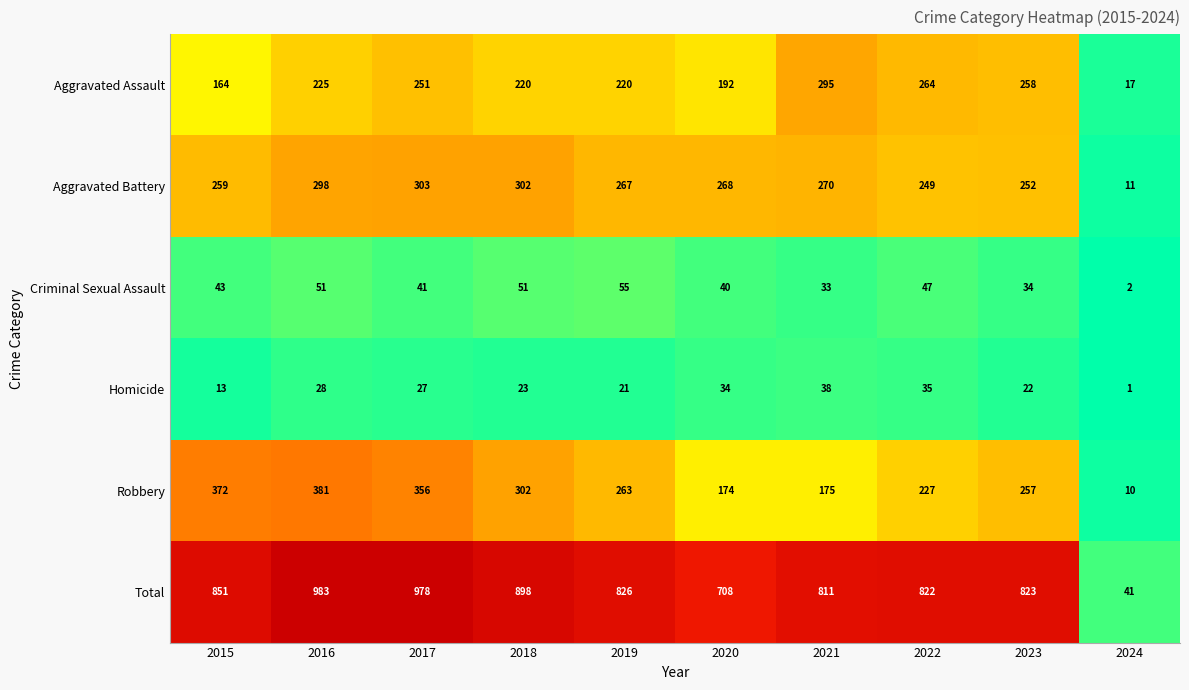

Is it true that Aggravated Battery equals 11 at 2024?

True